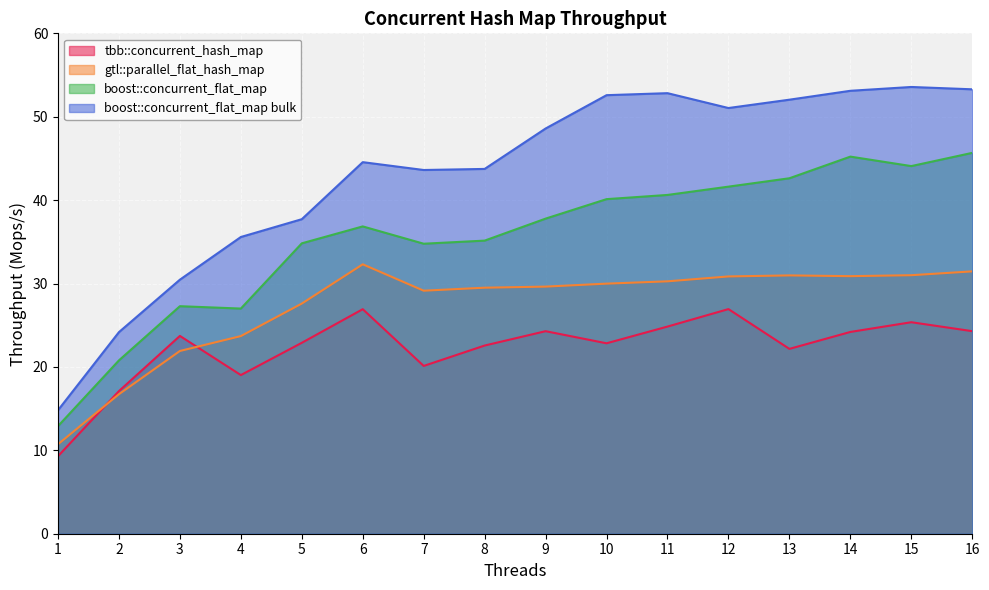

What is the spread (max minus min) of values at 14?

28.9